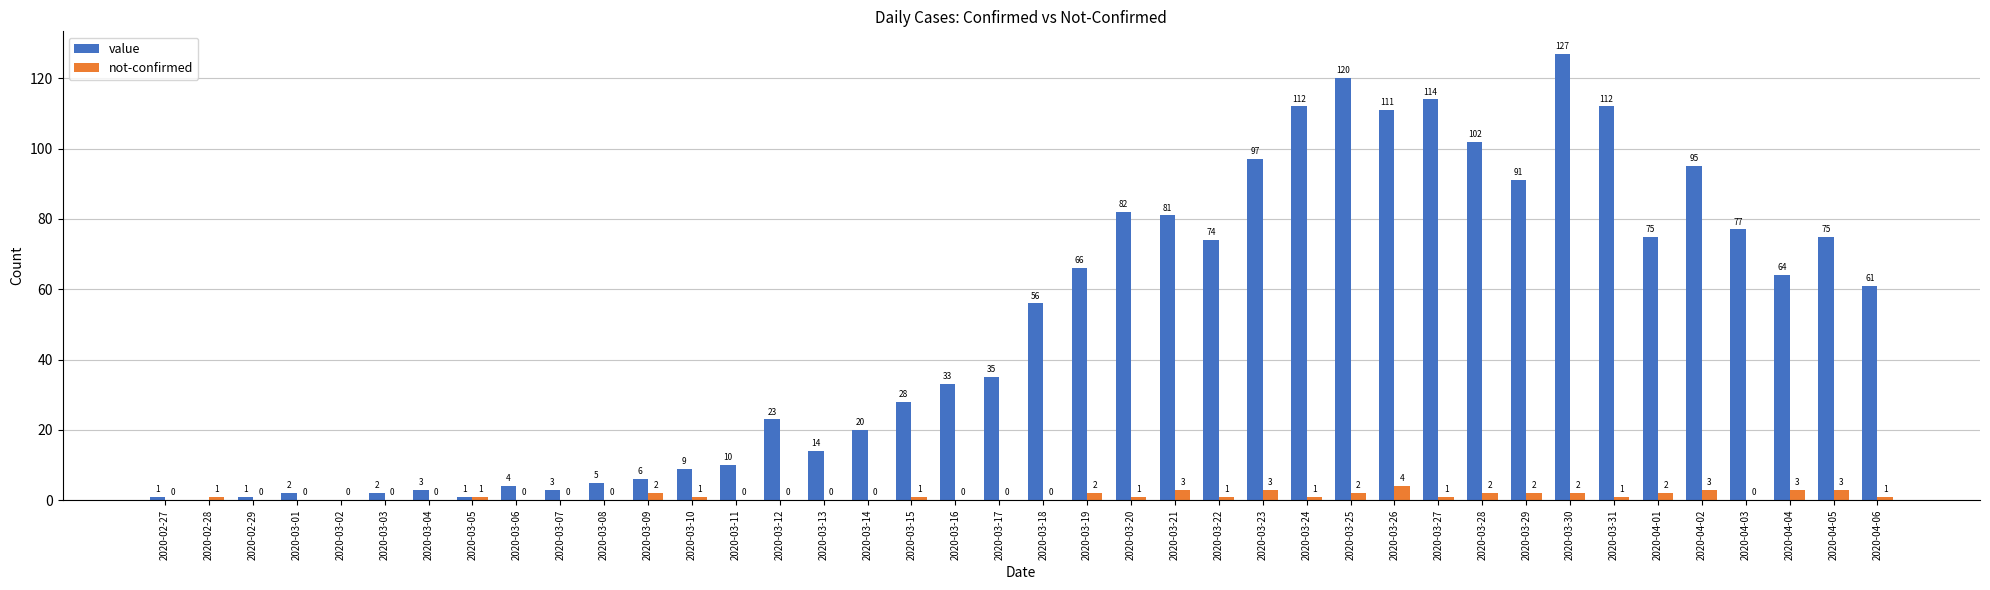

Read the value value at 2020-03-23, to the nearest 5.

95